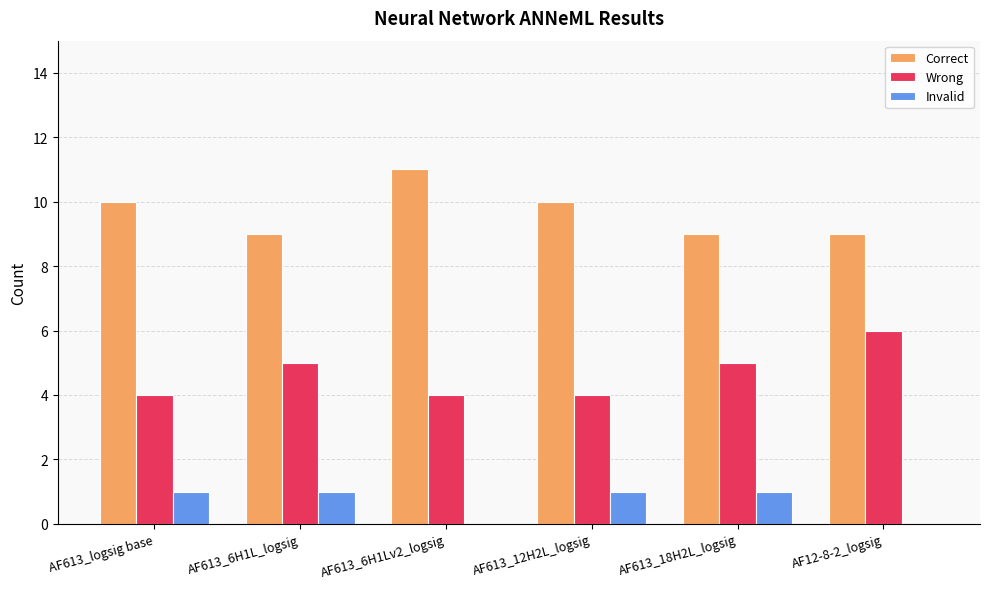

What are all the series names shown in the legend?

Correct, Wrong, Invalid